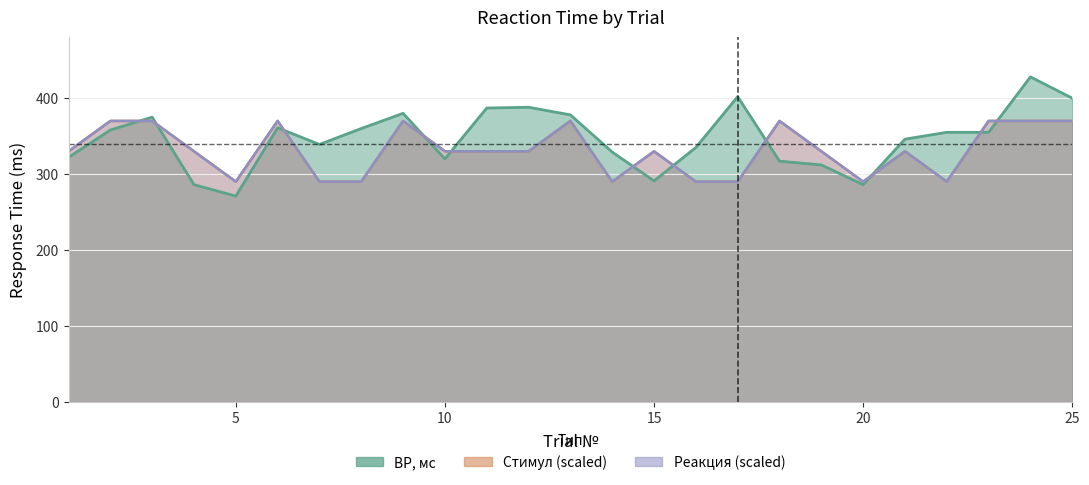

What is the smallest value displayed?

271